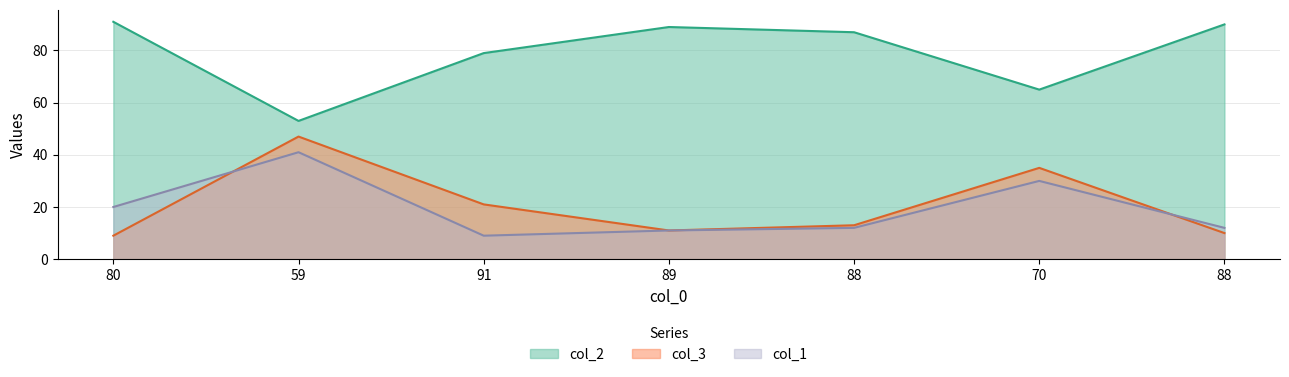

Which series changed the most between 91 and 88?

col_2